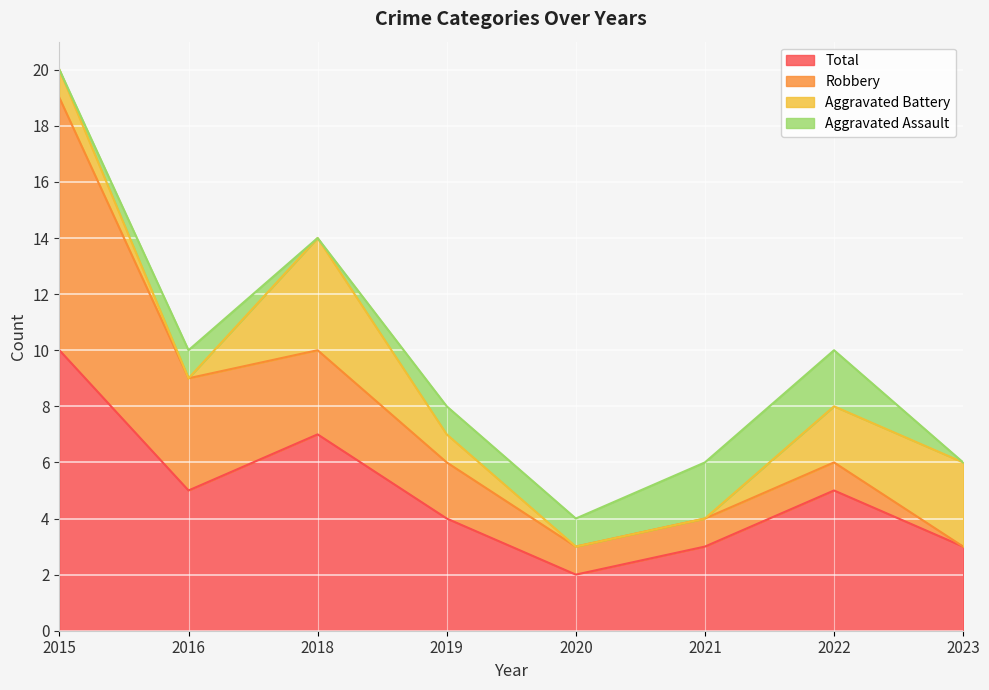

What is the sum of all Total values?

39